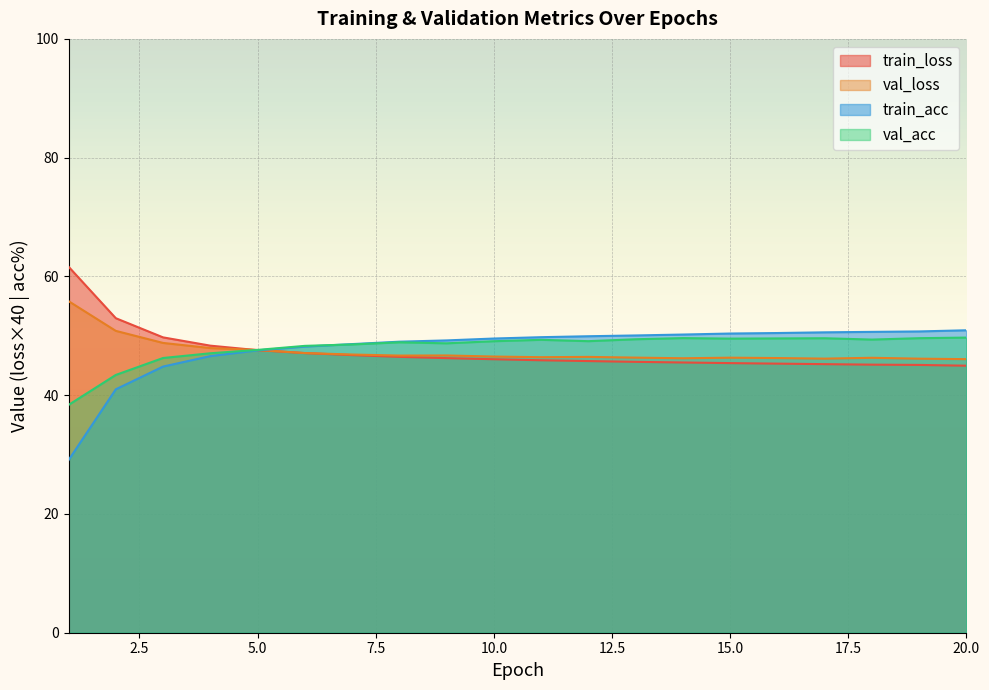

Is the value of train_loss at 8 greater than the value of val_loss at 4?

No